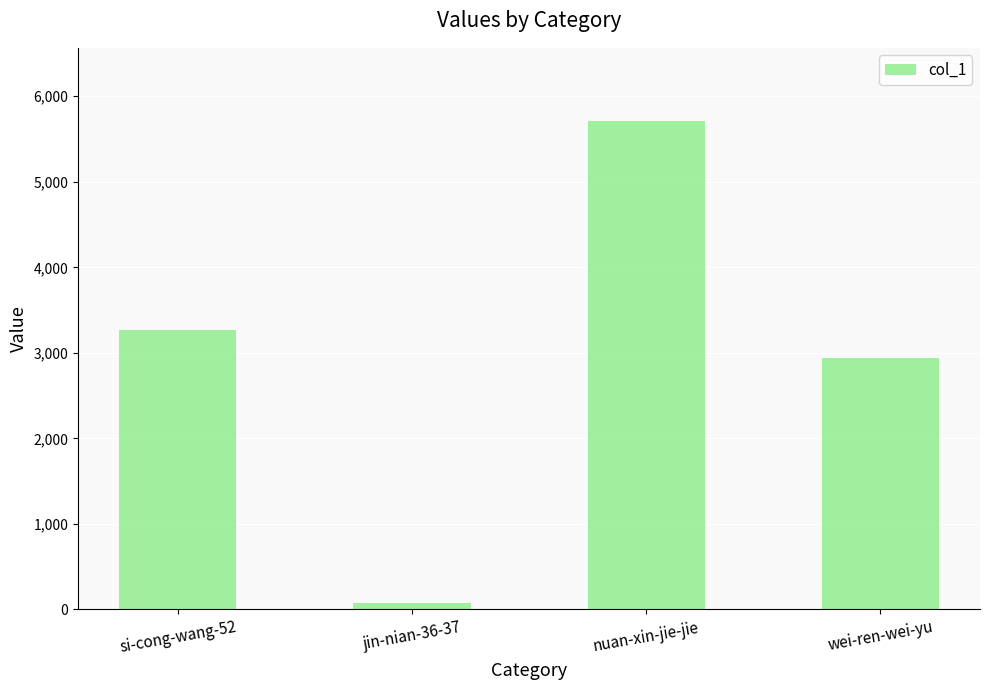

What is the label of the 2nd bar from the right?

nuan-xin-jie-jie